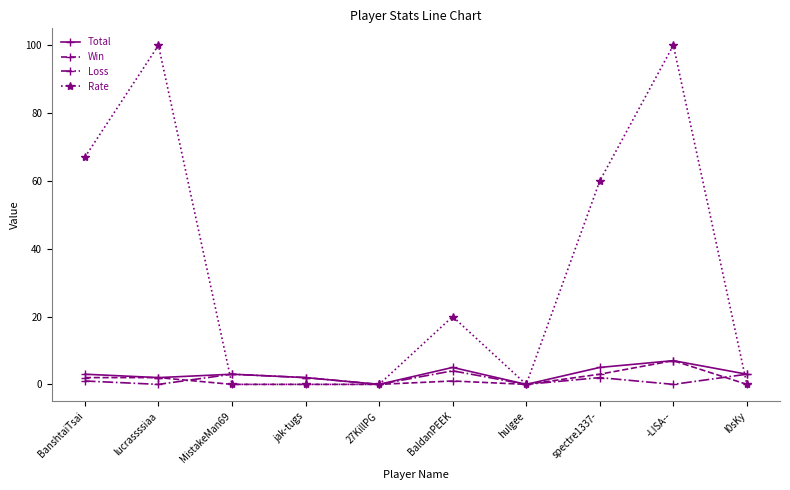

The value of Rate at hulgee is -30. True or false?

False